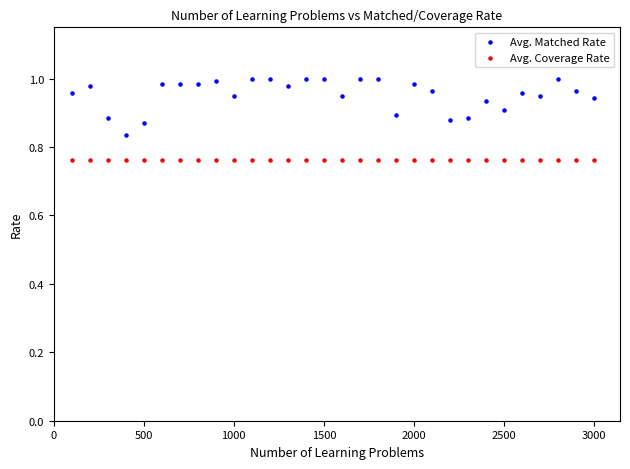

What are all the series names shown in the legend?

Avg. Matched Rate, Avg. Coverage Rate